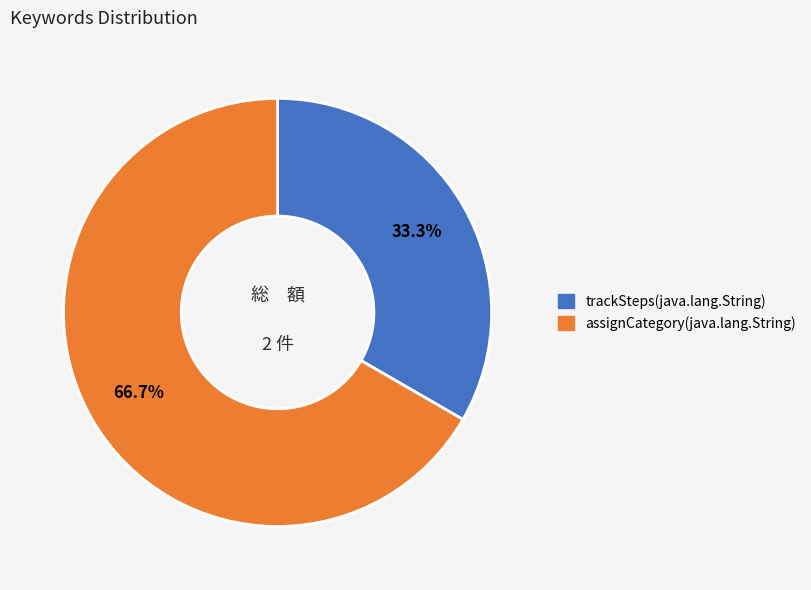

What portion of the pie excludes assignCategory(java.lang.String)?

33.3%